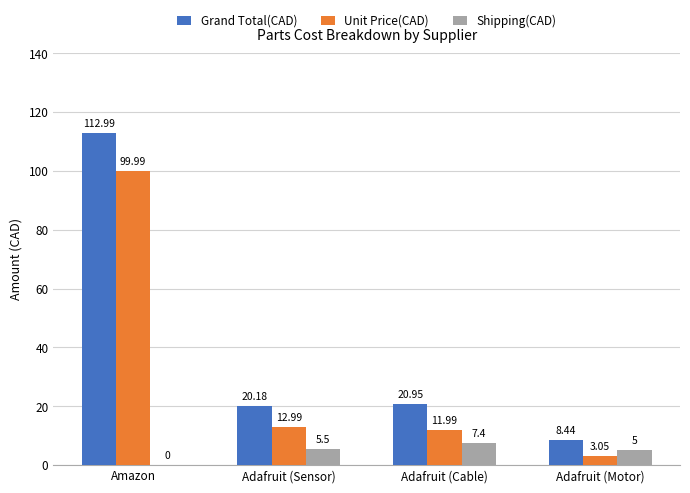

Does the chart contain stacked bars?

No